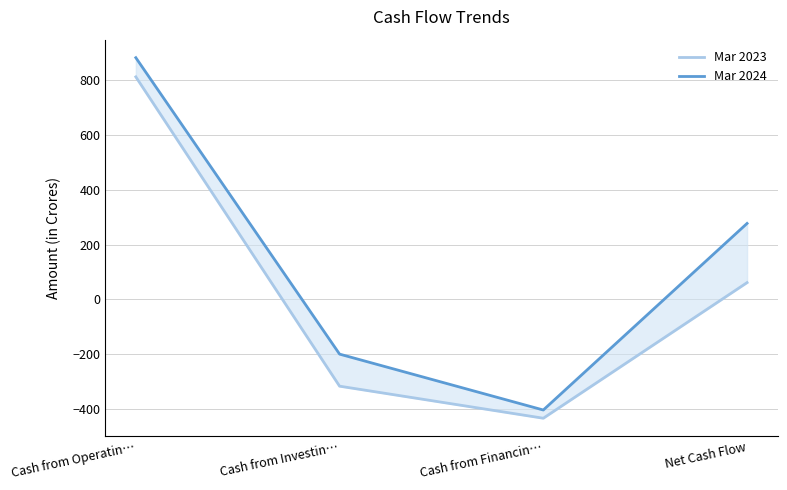

Where is the first local minimum for Mar 2023?

Cash from Financin…